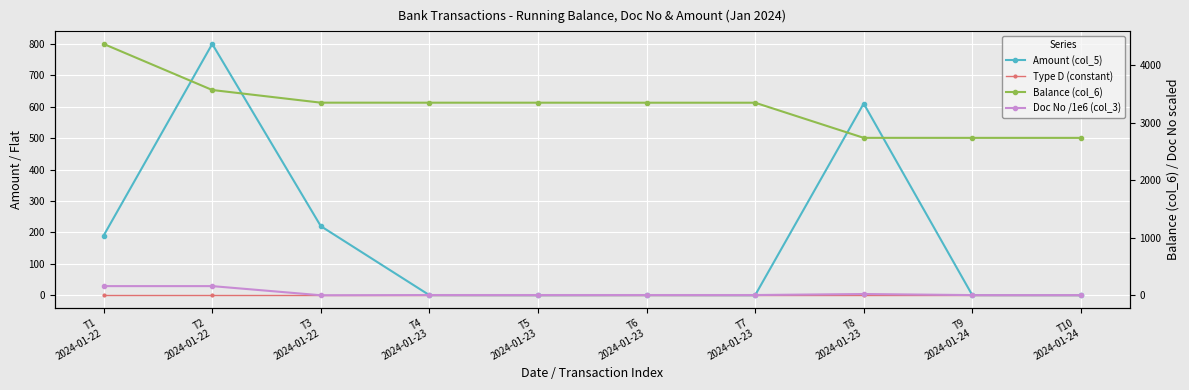

How many distinct data groups are displayed?

4